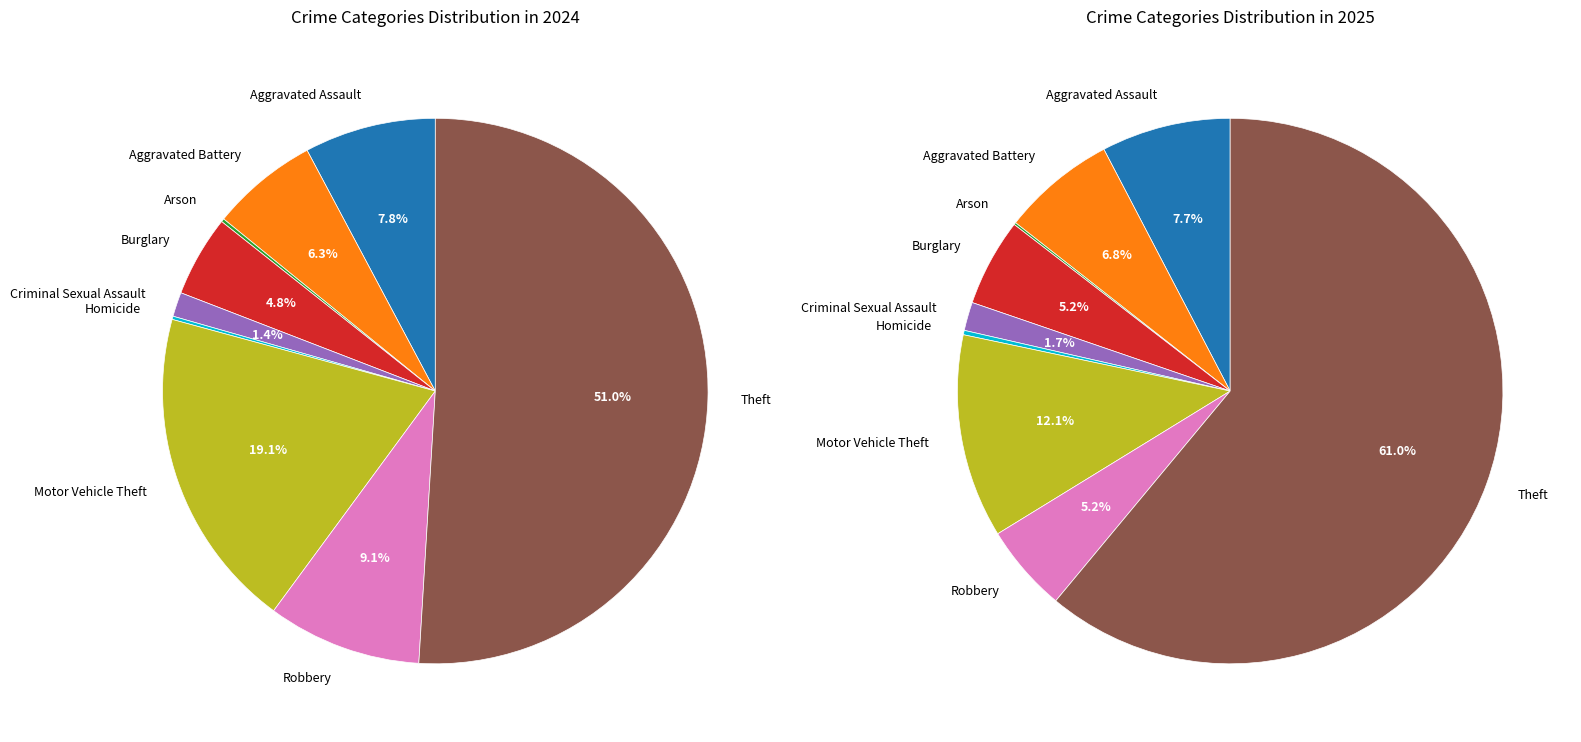

To the nearest percent, what is the difference between the Theft and Criminal Sexual Assault slice percentages?

50%